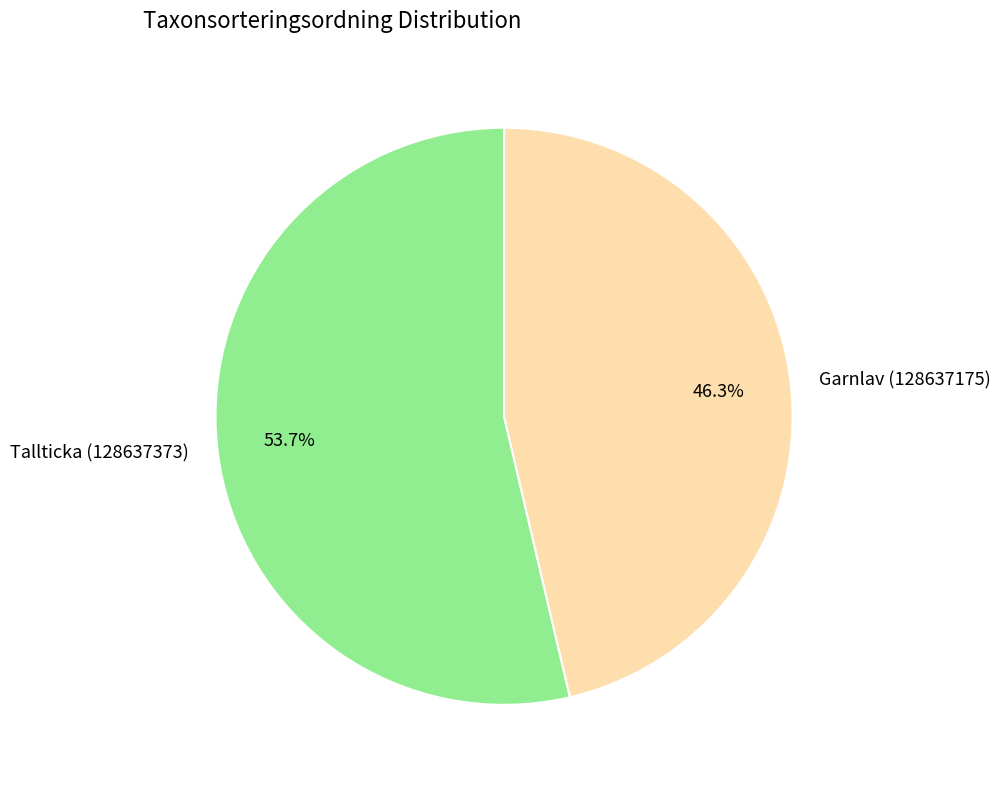

What is the majority slice?

Tallticka (128637373)